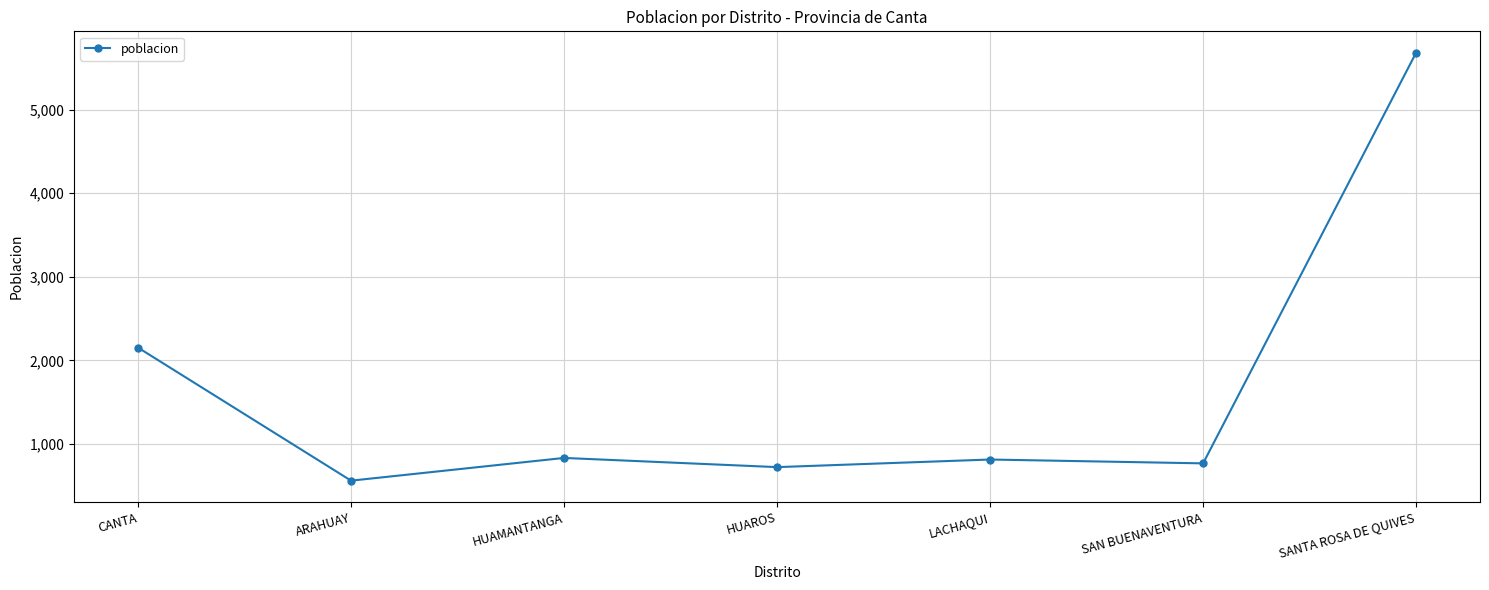

How many points are lower than both their immediate neighbors (excluding endpoints)?

3